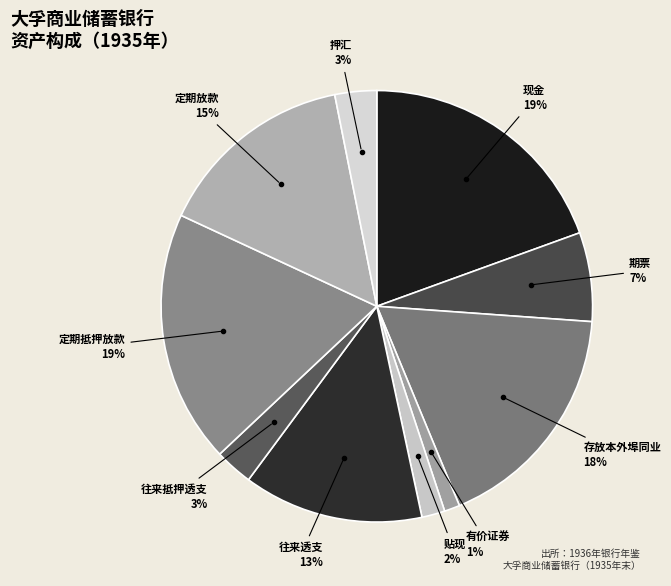

Does any single category account for the majority?

No